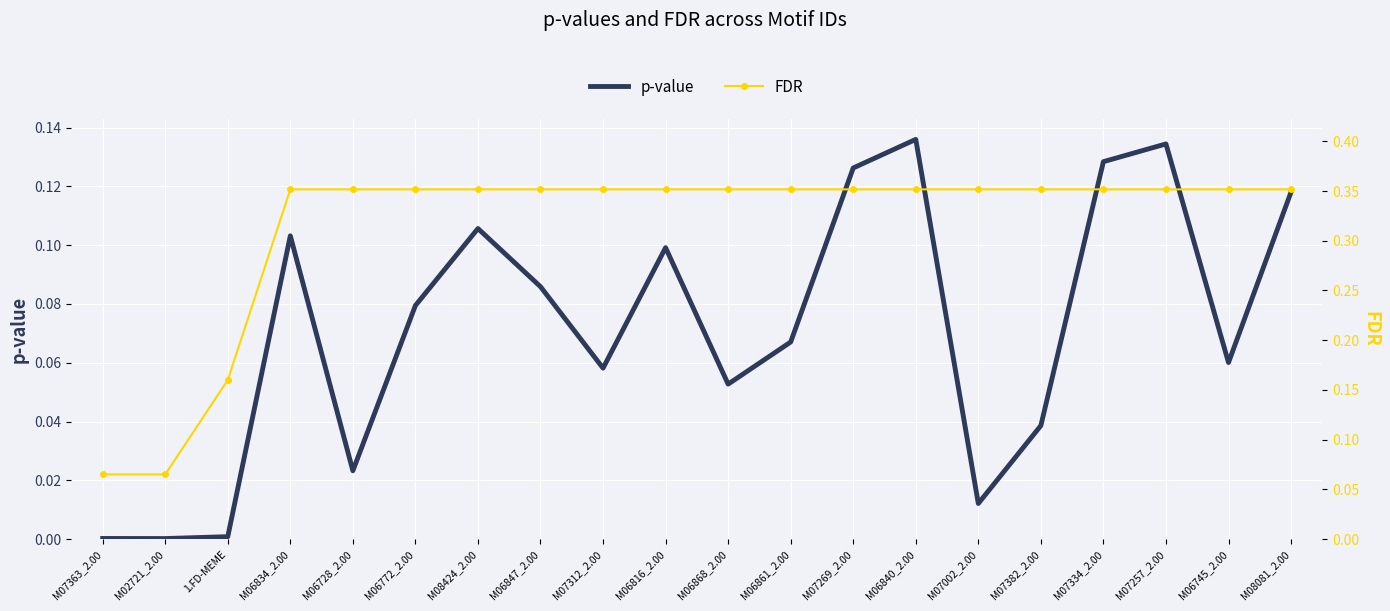

Where is p-value nearest to the value 0?

M02721_2.00